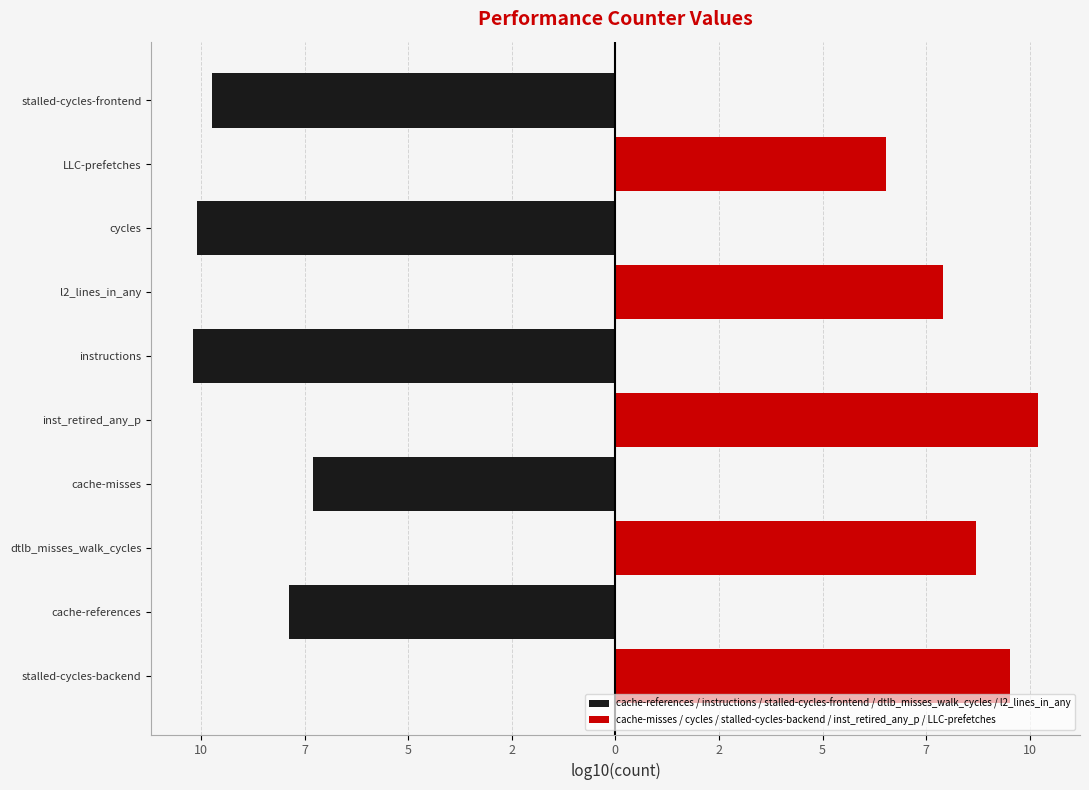

What is the difference between the second highest and second lowest values in the cache-misses / cycles / stalled-cycles-backend / inst_retired_any_p / LLC-prefetches series?

1.6